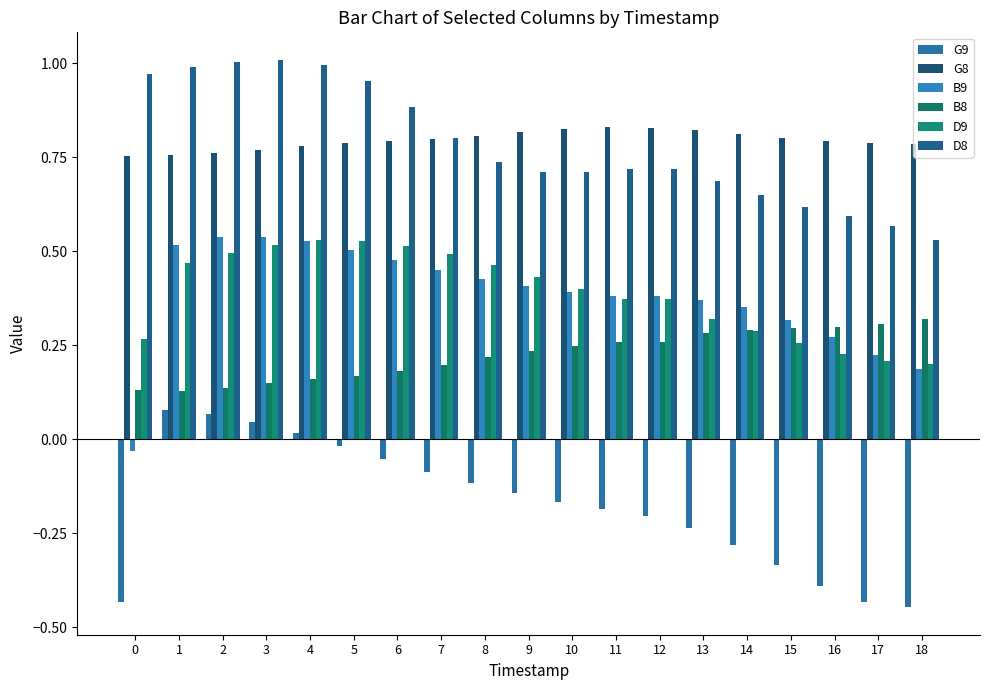

Reading left to right, transcribe all the data shown in this chart.

G9: 0=-0.4	1=0.1	2=0.1	3=0.0	4=0.0	5=-0.0	6=-0.1	7=-0.1	8=-0.1	9=-0.1	10=-0.2	11=-0.2	12=-0.2	13=-0.2	14=-0.3	15=-0.3	16=-0.4	17=-0.4	18=-0.4
G8: 0=0.8	1=0.8	2=0.8	3=0.8	4=0.8	5=0.8	6=0.8	7=0.8	8=0.8	9=0.8	10=0.8	11=0.8	12=0.8	13=0.8	14=0.8	15=0.8	16=0.8	17=0.8	18=0.8
B9: 0=-0.0	1=0.5	2=0.5	3=0.5	4=0.5	5=0.5	6=0.5	7=0.4	8=0.4	9=0.4	10=0.4	11=0.4	12=0.4	13=0.4	14=0.4	15=0.3	16=0.3	17=0.2	18=0.2
B8: 0=0.1	1=0.1	2=0.1	3=0.2	4=0.2	5=0.2	6=0.2	7=0.2	8=0.2	9=0.2	10=0.2	11=0.3	12=0.3	13=0.3	14=0.3	15=0.3	16=0.3	17=0.3	18=0.3
D9: 0=0.3	1=0.5	2=0.5	3=0.5	4=0.5	5=0.5	6=0.5	7=0.5	8=0.5	9=0.4	10=0.4	11=0.4	12=0.4	13=0.3	14=0.3	15=0.3	16=0.2	17=0.2	18=0.2
D8: 0=1.0	1=1.0	2=1.0	3=1.0	4=1.0	5=1.0	6=0.9	7=0.8	8=0.7	9=0.7	10=0.7	11=0.7	12=0.7	13=0.7	14=0.7	15=0.6	16=0.6	17=0.6	18=0.5